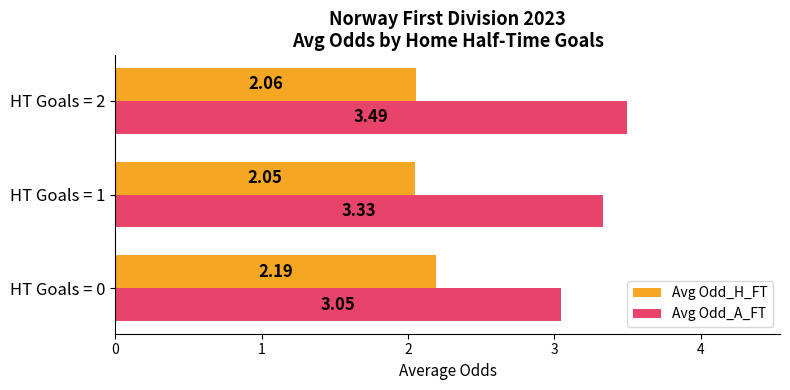

What is the sum of all Avg Odd_H_FT values?

6.3